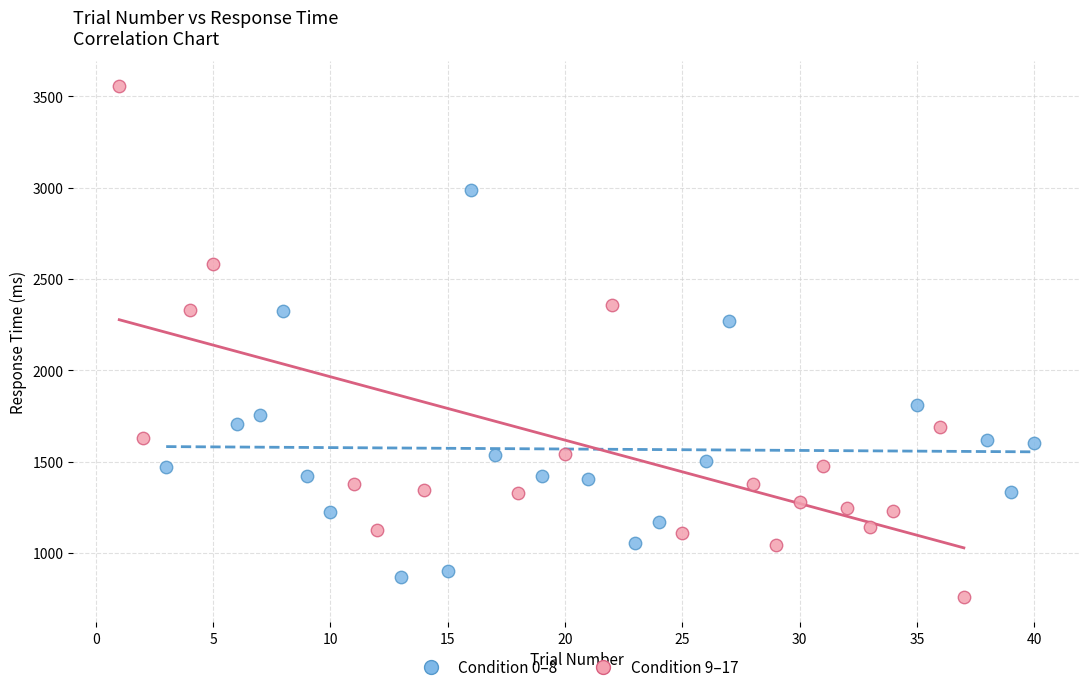

Which series has the largest Y range (max minus min)?

Condition 9–17